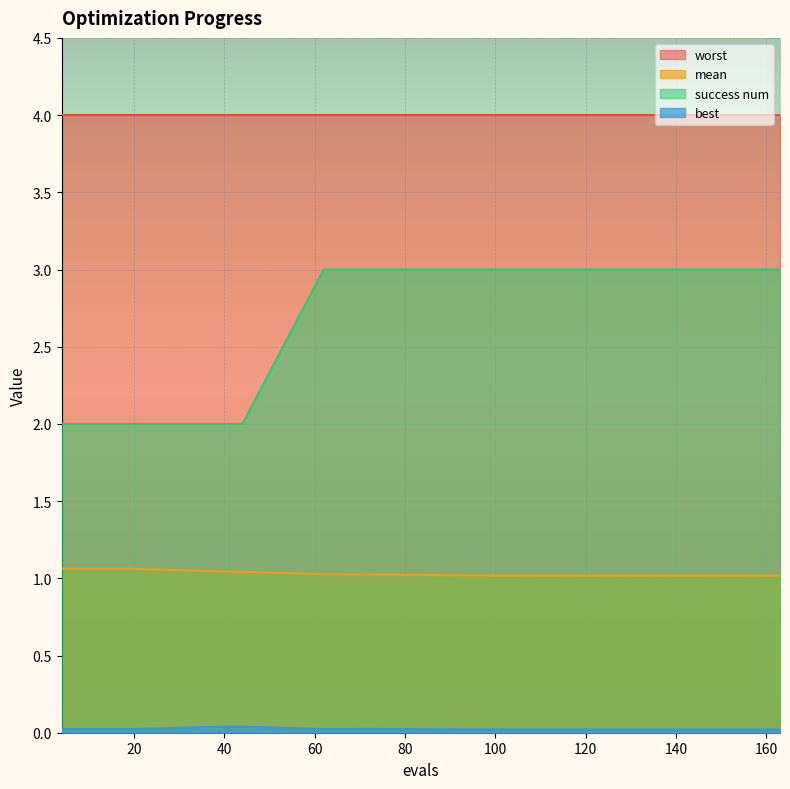

How many mean values are between 1 and 2?

15